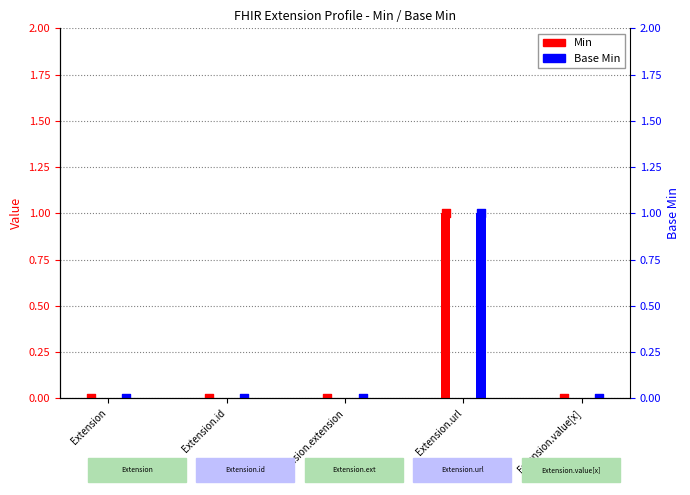

Which series has the widest spread of Y values?

Min (marker)